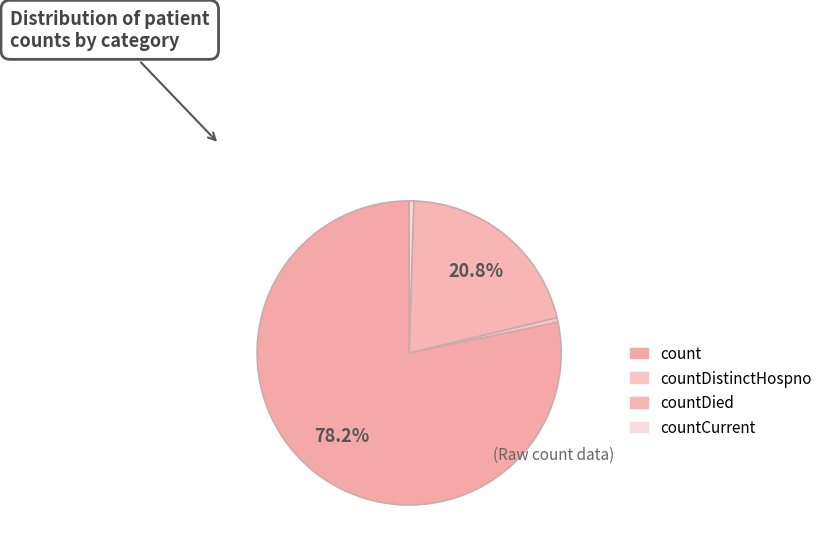

What is the ratio of the value at count to the value at countDistinctHospno?

160.7